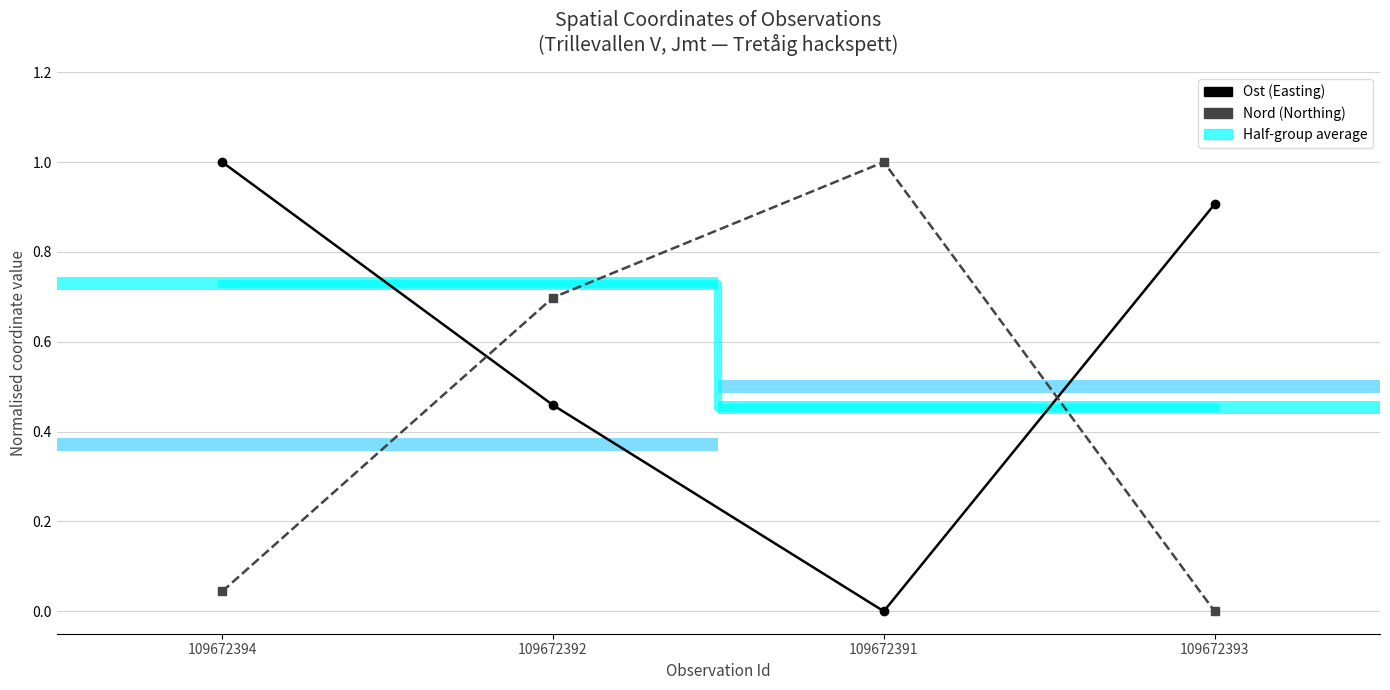

At which label is Nord (Northing) closest to 0?

109672393